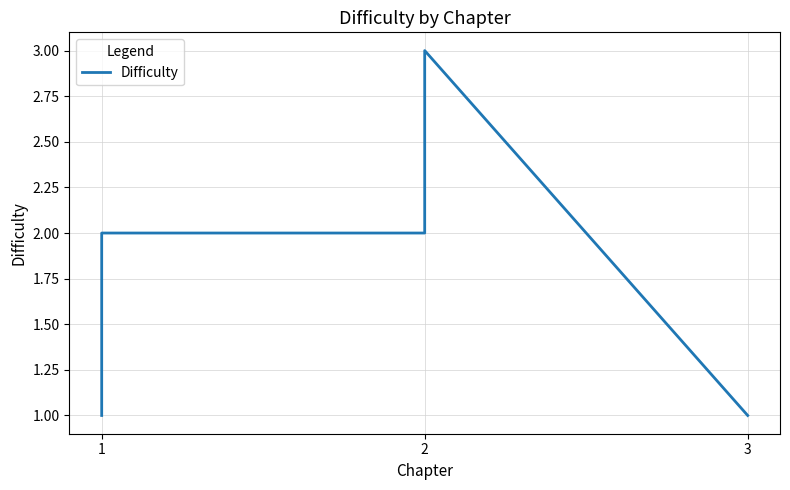

True or false: the data shows 2 at 1.

True